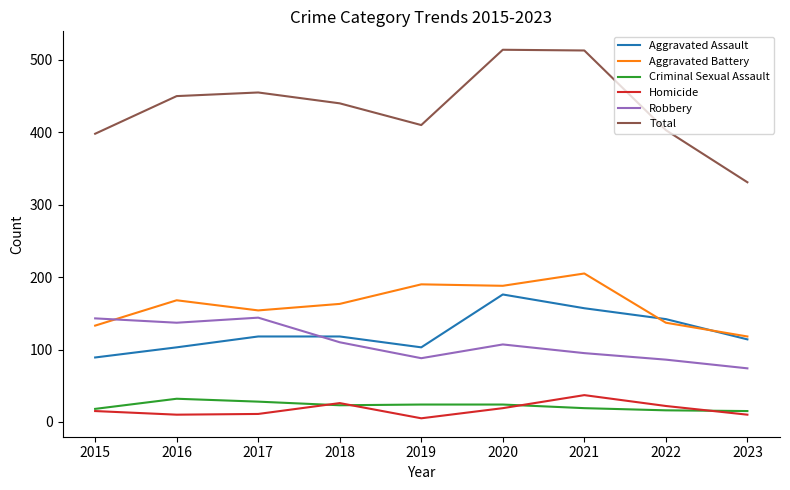

Count the number of data series in this chart.

6